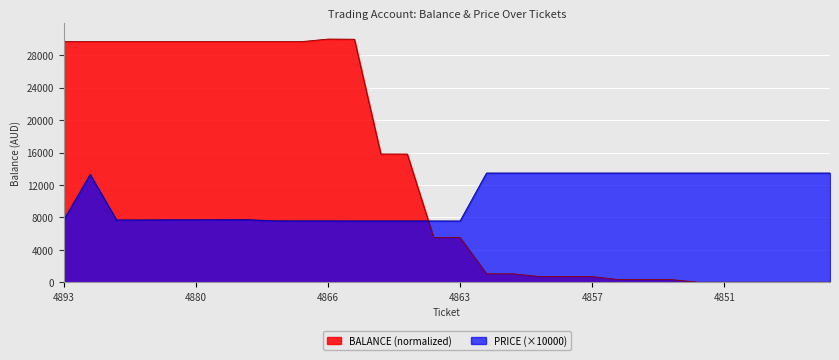

What is the difference between the maximum and minimum values in the BALANCE (normalized) series?

30000.0